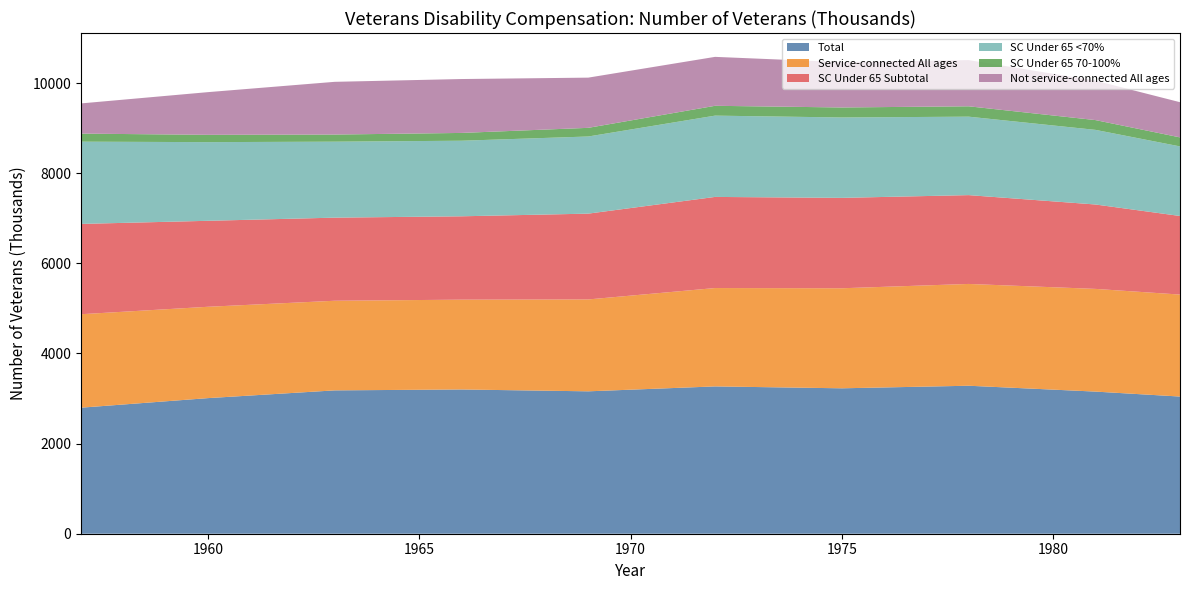

Reading left to right, transcribe all the data shown in this chart.

Total: 1957=2797	1960=3009	1963=3181	1966=3201	1969=3160	1972=3269	1975=3227	1978=3284	1981=3154	1983=3044
Service-connected All ages: 1957=2074	1960=2027	1963=1989	1966=1993	1969=2039	1972=2183	1975=2220	1978=2259	1981=2279	1983=2263
SC Under 65 Subtotal: 1957=2004	1960=1908	1963=1844	1966=1850	1969=1904	1972=2022	1975=2006	1978=1971	1981=1873	1983=1744
SC Under 65 <70%: 1957=1825	1960=1746	1963=1686	1966=1677	1969=1712	1972=1804	1975=1784	1978=1741	1981=1656	1983=1544
SC Under 65 70-100%: 1957=179	1960=162	1963=158	1966=173	1969=192	1972=218	1975=222	1978=230	1981=217	1983=200
Not service-connected All ages: 1957=670	1960=947	1963=1170	1966=1196	1969=1114	1972=1086	1975=1006	1978=1025	1981=875	1983=781